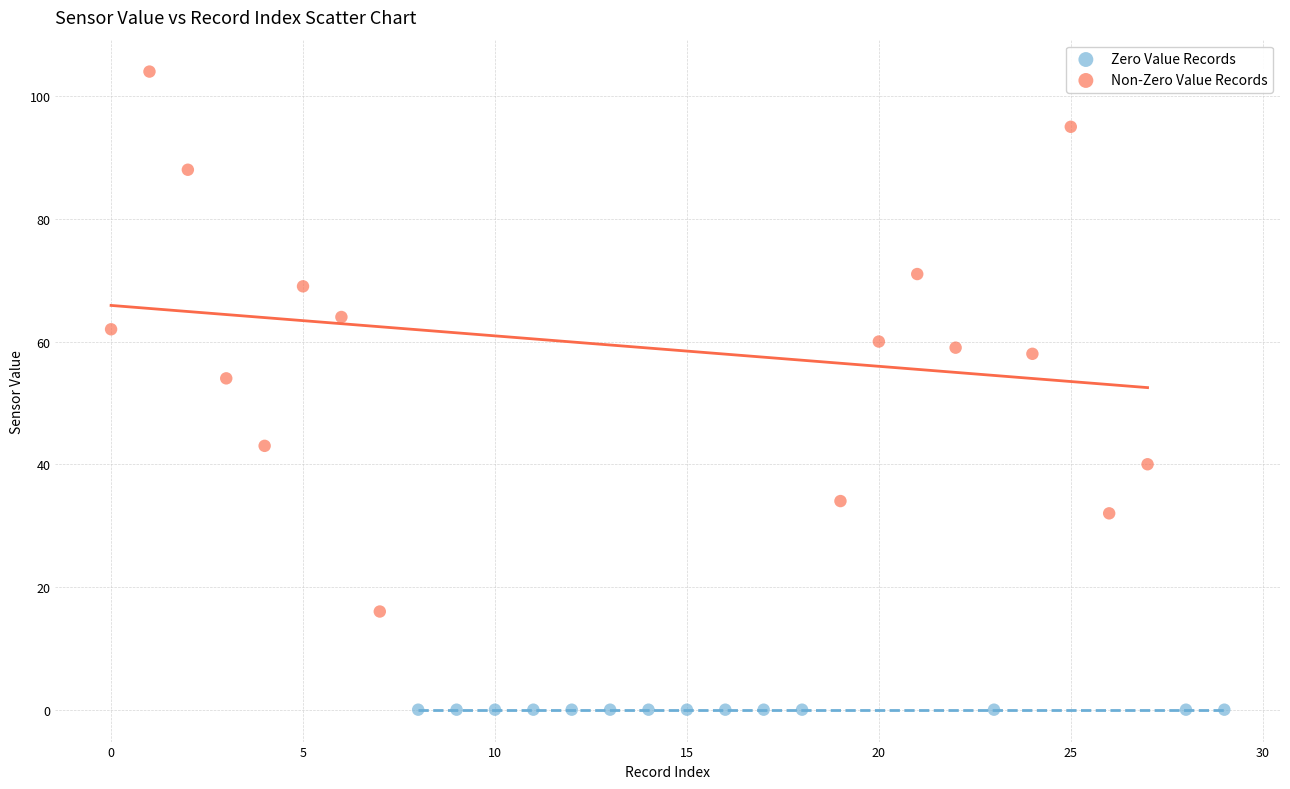

Which series contains the highest Y value?

Non-Zero Value Records